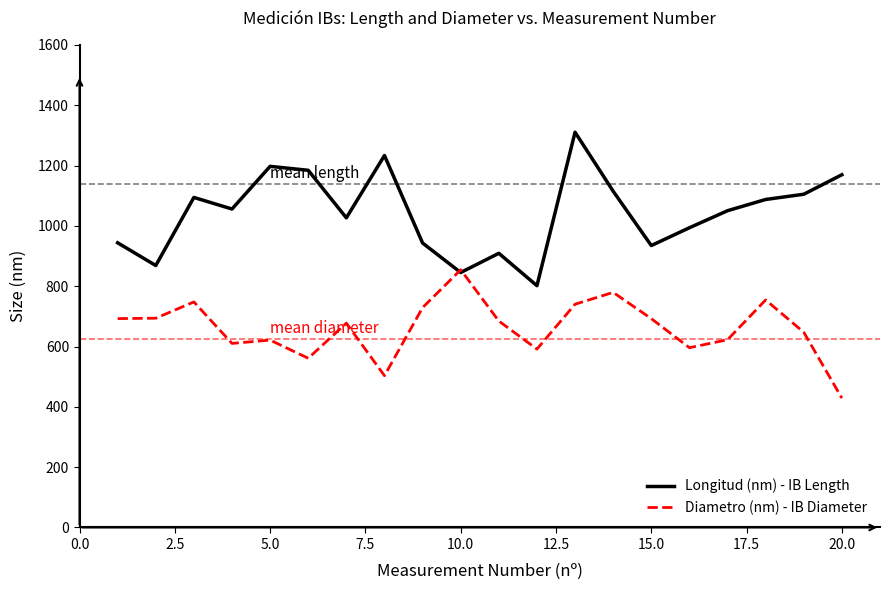

What is the highest value of the Longitud (nm) - IB Length series?

1310.6